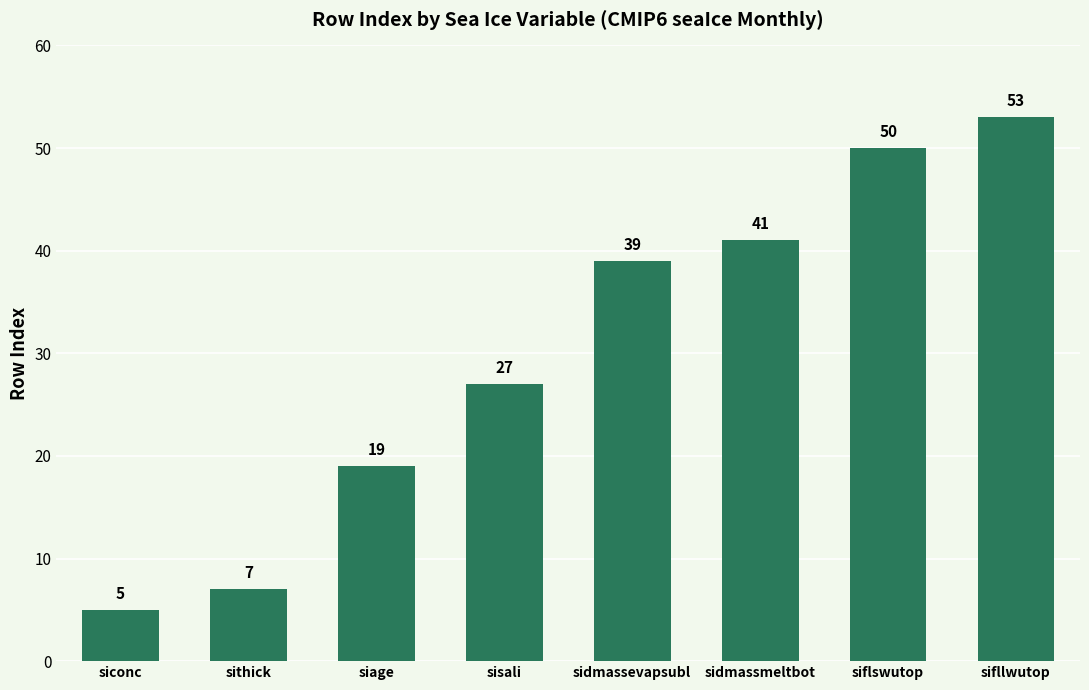

What is the change in value from sisali to sidmassmeltbot?

+14